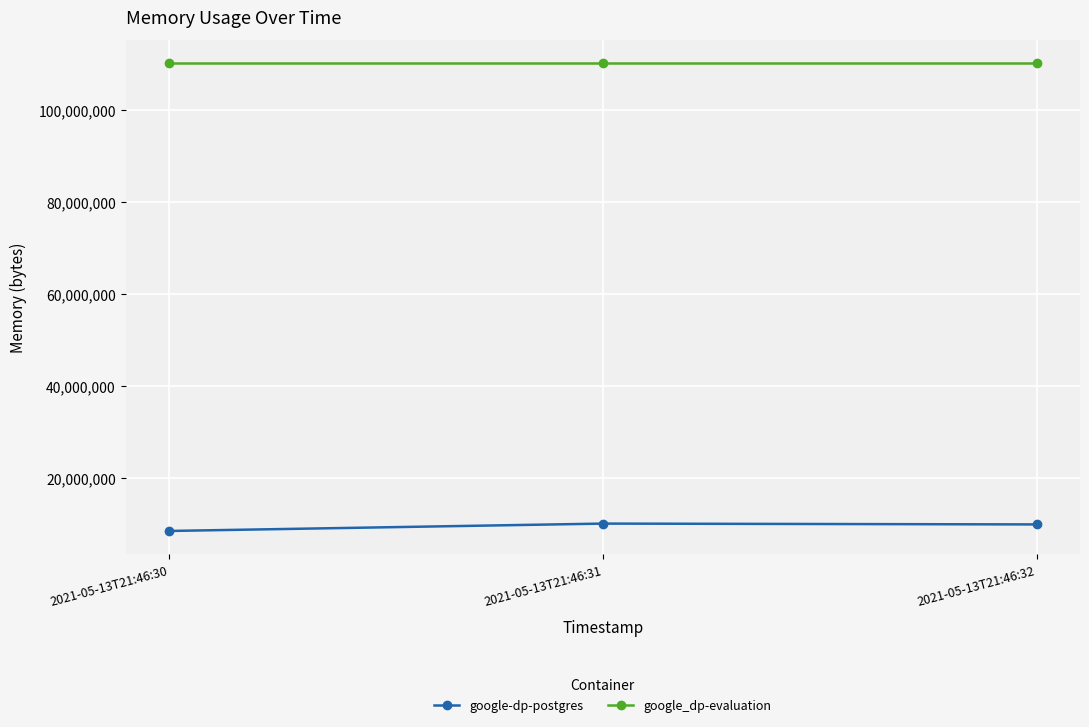

Rank the series by their maximum value, from highest to lowest.

google_dp-evaluation, google-dp-postgres